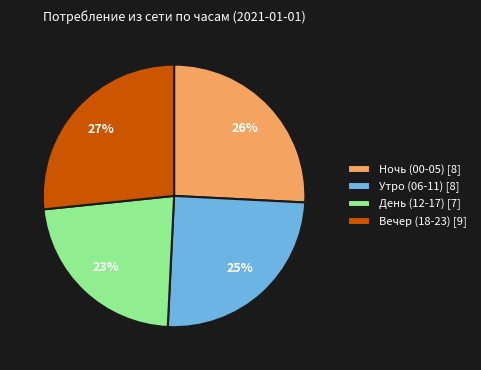

Is the sum of День (12-17) [7] and Вечер (18-23) [9] greater than half?

No